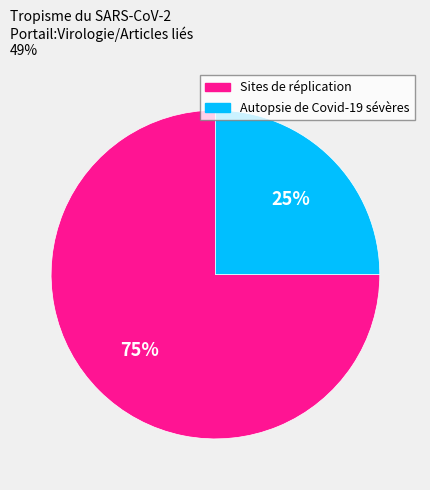

Is there any slice that represents more than half of the pie?

Yes